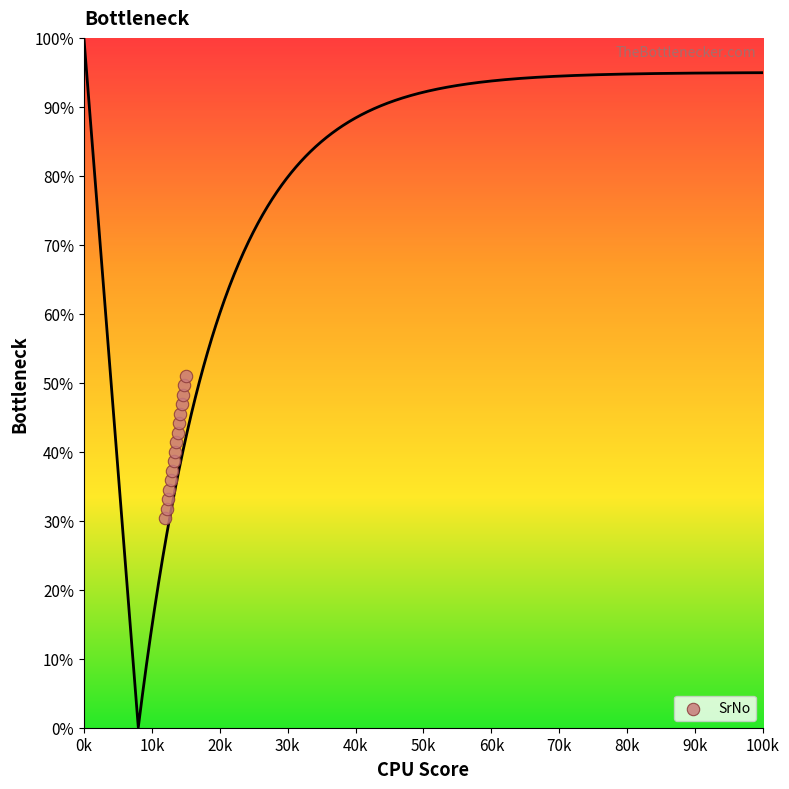

What is the range of X values (max minus min)?

3000.0